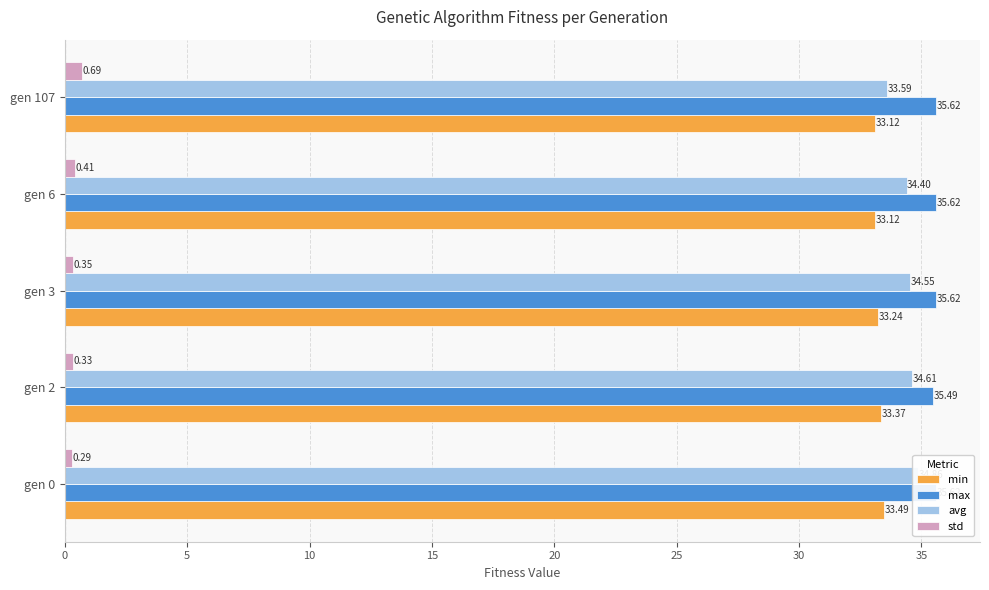

Which series has the largest total across all categories?

max